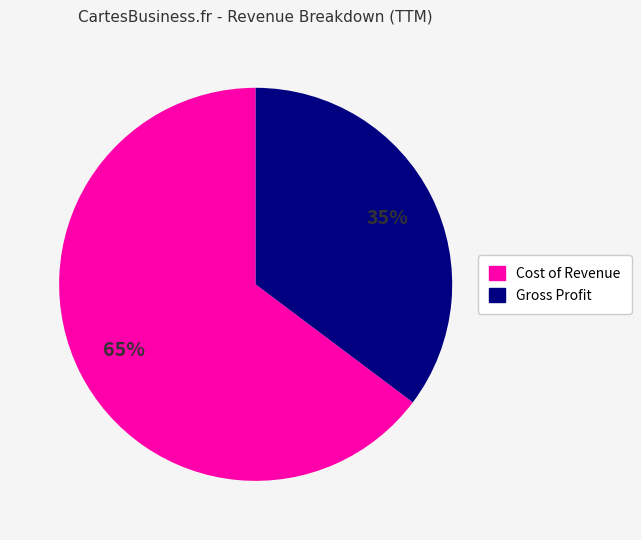

Is Cost of Revenue the majority of the pie?

Yes